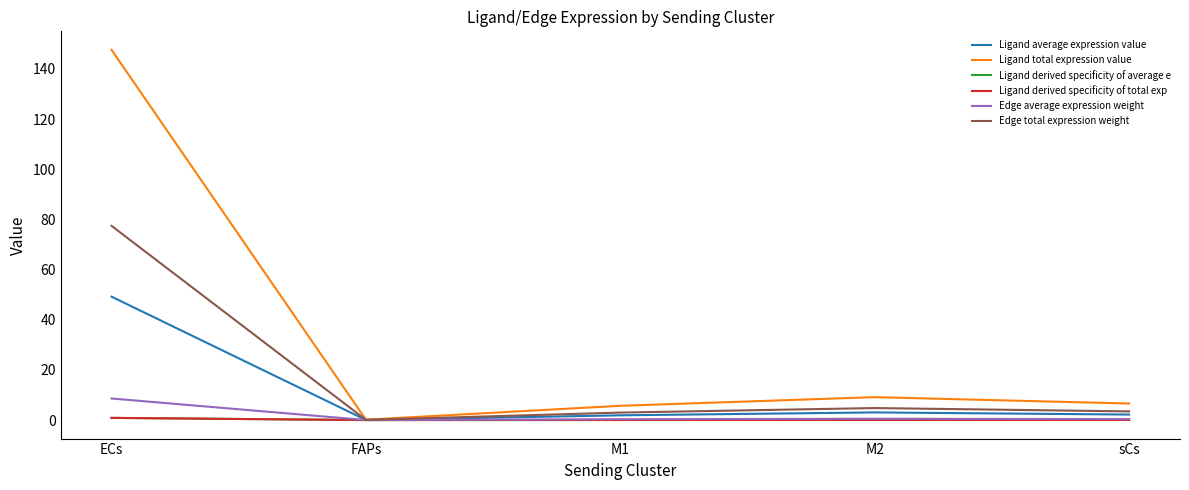

True or false: Ligand total expression value and Ligand derived specificity of average e intersect in this chart.

False